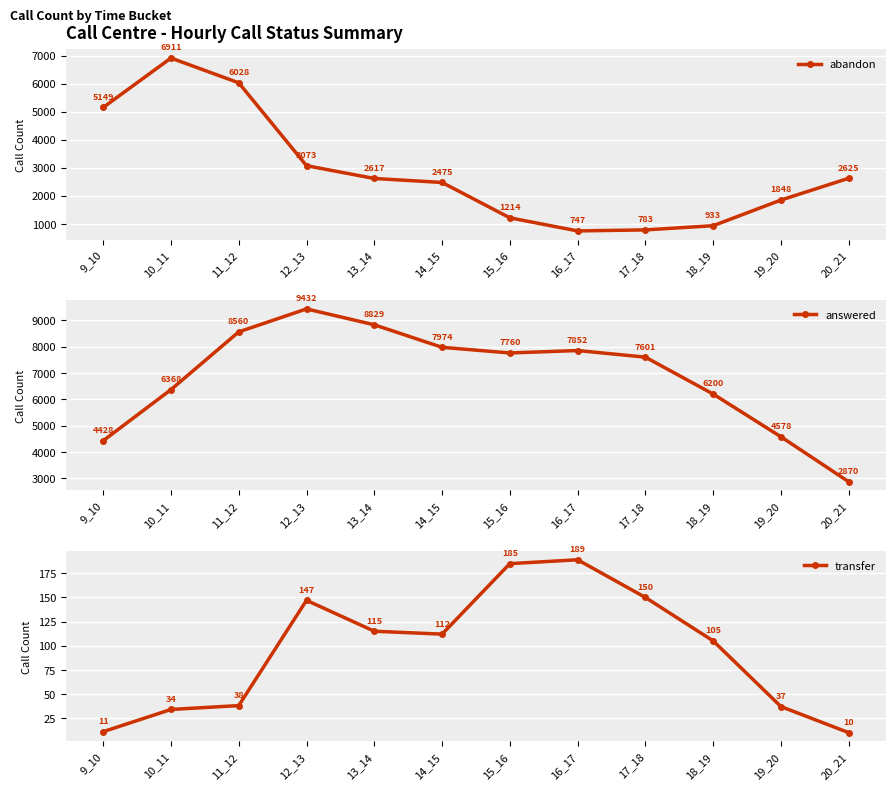

Reading right to left, list all the values displayed in this chart.

abandon: 2625	1848	933	783	747	1214	2475	2617	3073	6028	6911	5149
answered: 2870	4578	6200	7601	7852	7760	7974	8829	9432	8560	6368	4428
transfer: 10	37	105	150	189	185	112	115	147	38	34	11